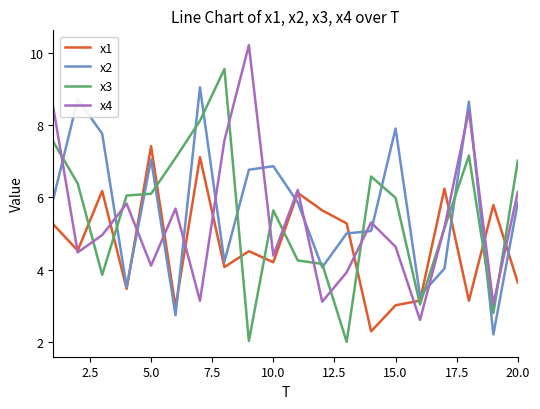

In x1, how many points are lower than both neighbors (excluding endpoints)?

7